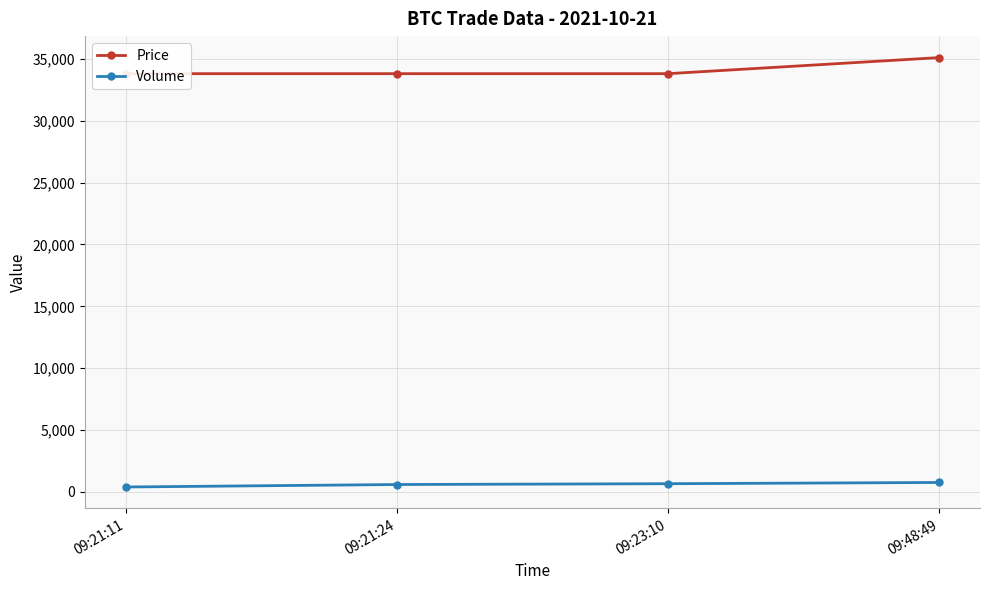

True or false: Price has more than 1 points higher than both neighbors.

False